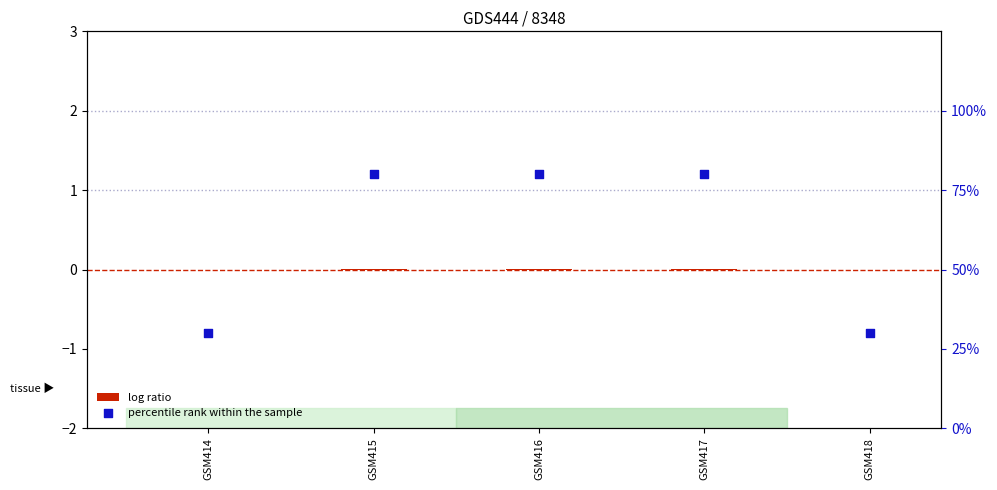

What is the total value across all series at GSM418?

30.0